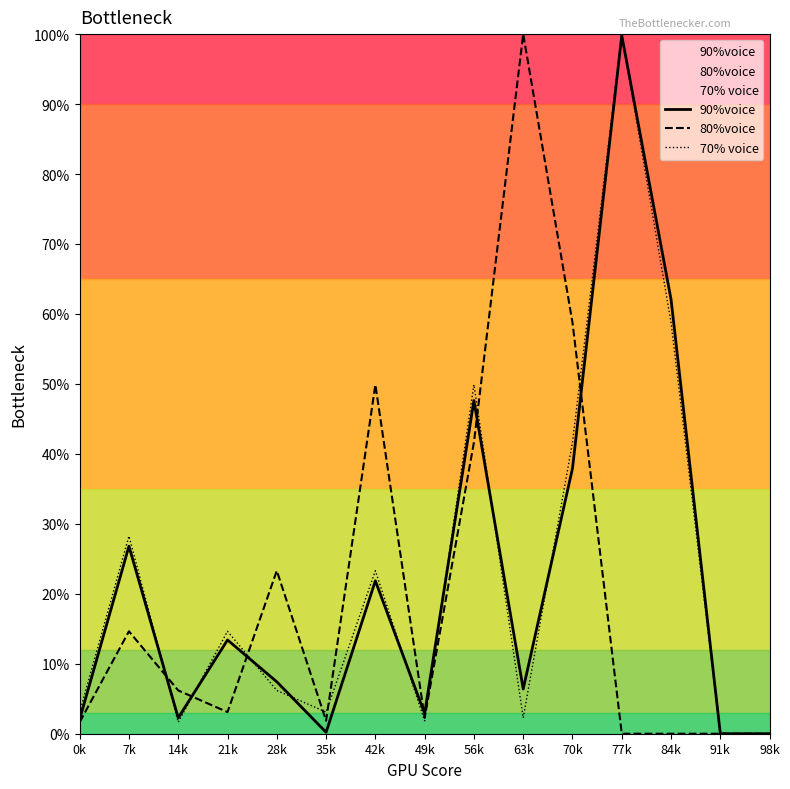

Reading left to right, extract all data points from this chart.

90%voice: 2.1	26.8	2.3	13.4	7.4	0.2	21.9	2.9	47.6	6.4	37.9	99.8	62.1	0.0	0.0
80%voice: 1.6	14.6	6.2	3.1	23.3	1.9	49.9	2.3	41.6	100.0	58.8	0.0	0.0	0.0	0.0
70% voice: 3.1	28.2	1.6	14.6	6.2	3.1	23.3	1.9	49.9	2.3	41.6	100.0	58.8	0.0	0.0